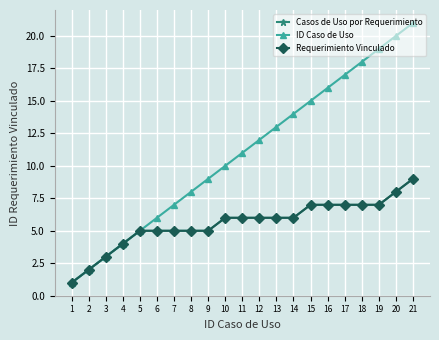

The Casos de Uso por Requerimiento series shows 4 at 10. True or false?

False